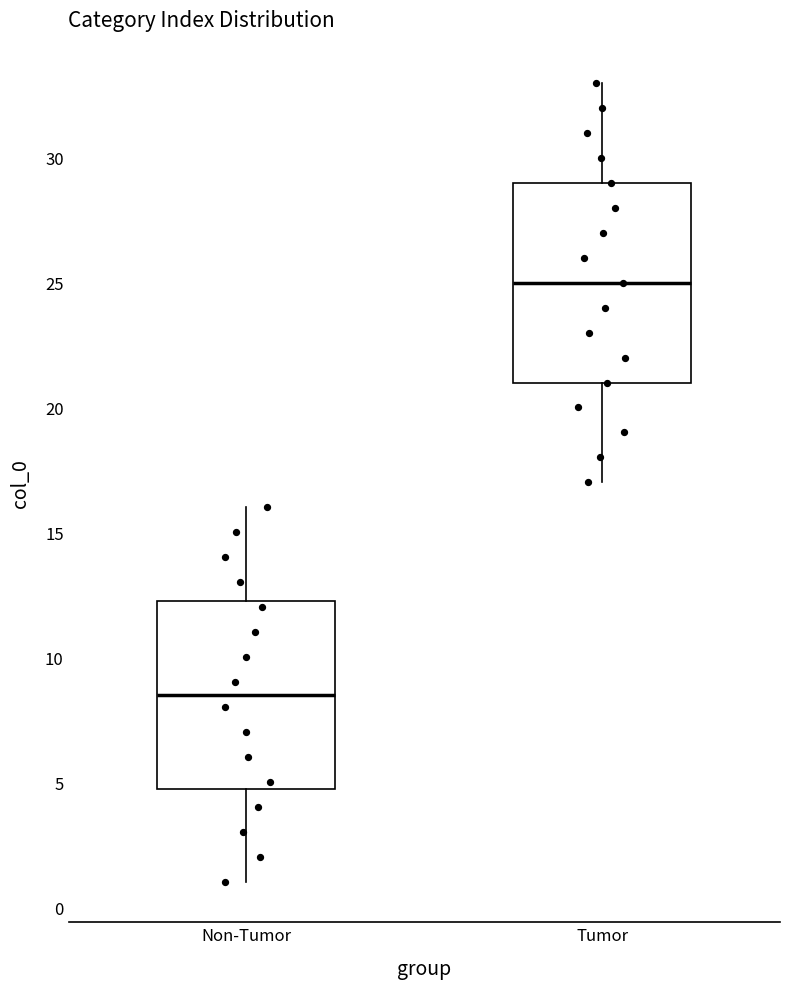

Comparing the boxes themselves (not the whiskers), which one is the tallest?

Tumor